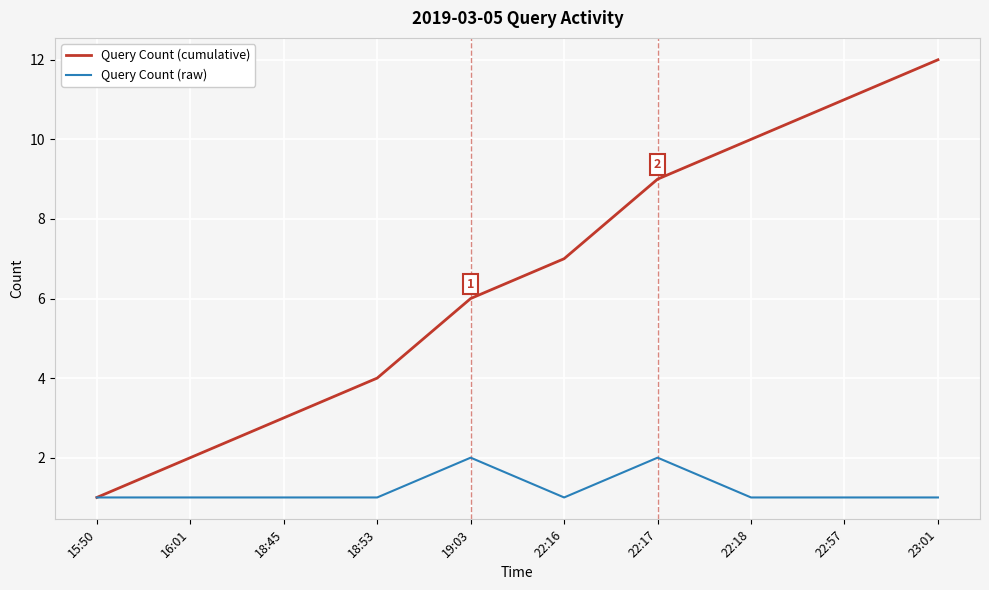

What is the approximate value of Query Count (cumulative) at 22:18, to the nearest 5?

10